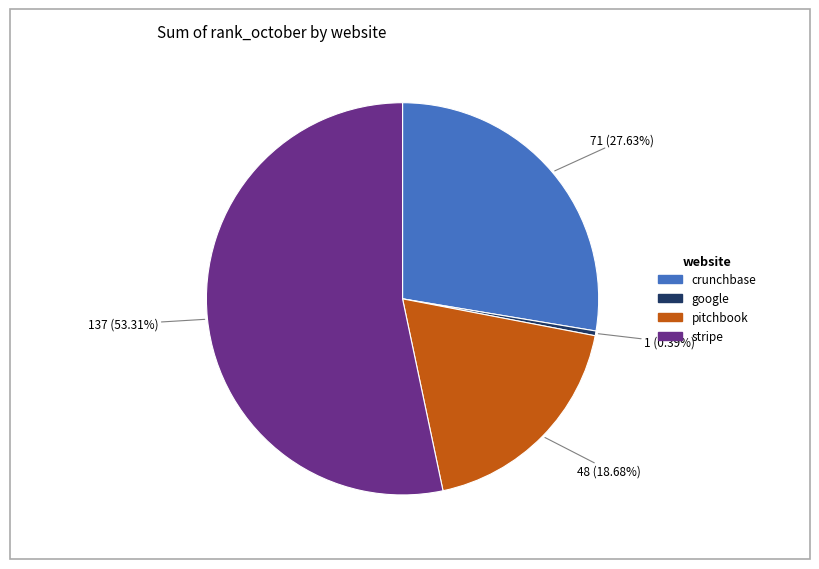

To the nearest percent, what is the difference between the largest and smallest slice percentages?

53%